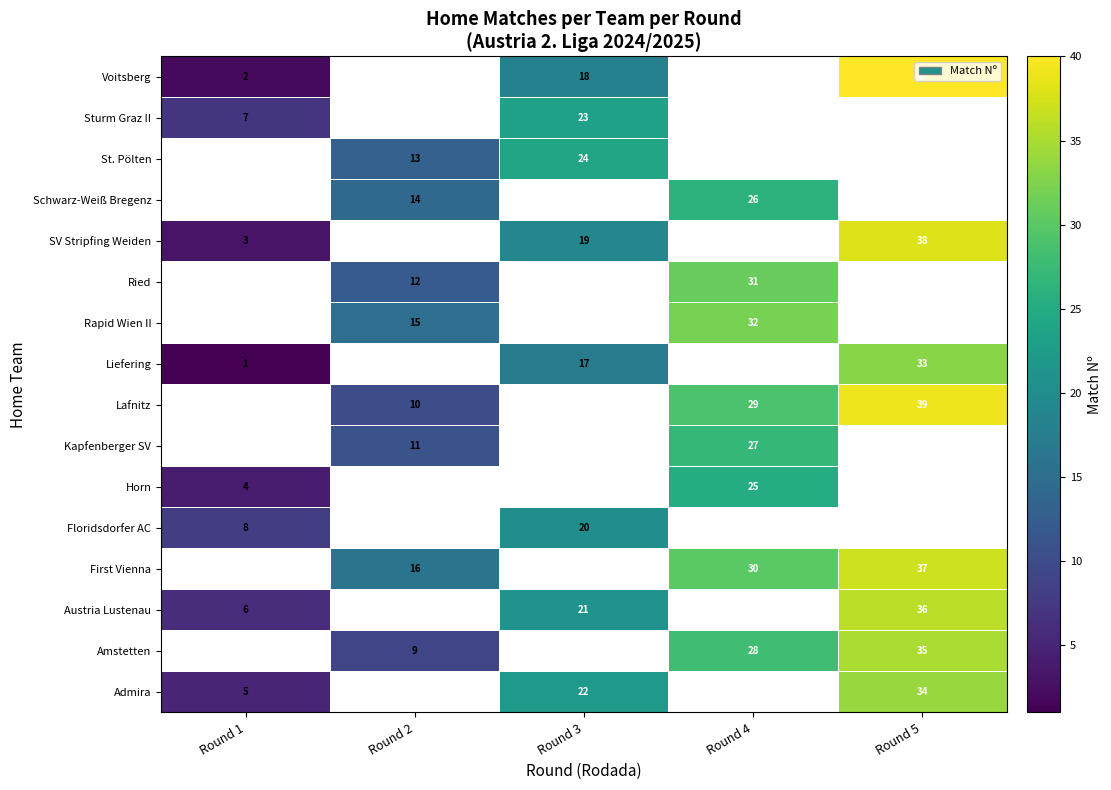

At which label does row_4 reach its minimum?

Round 1